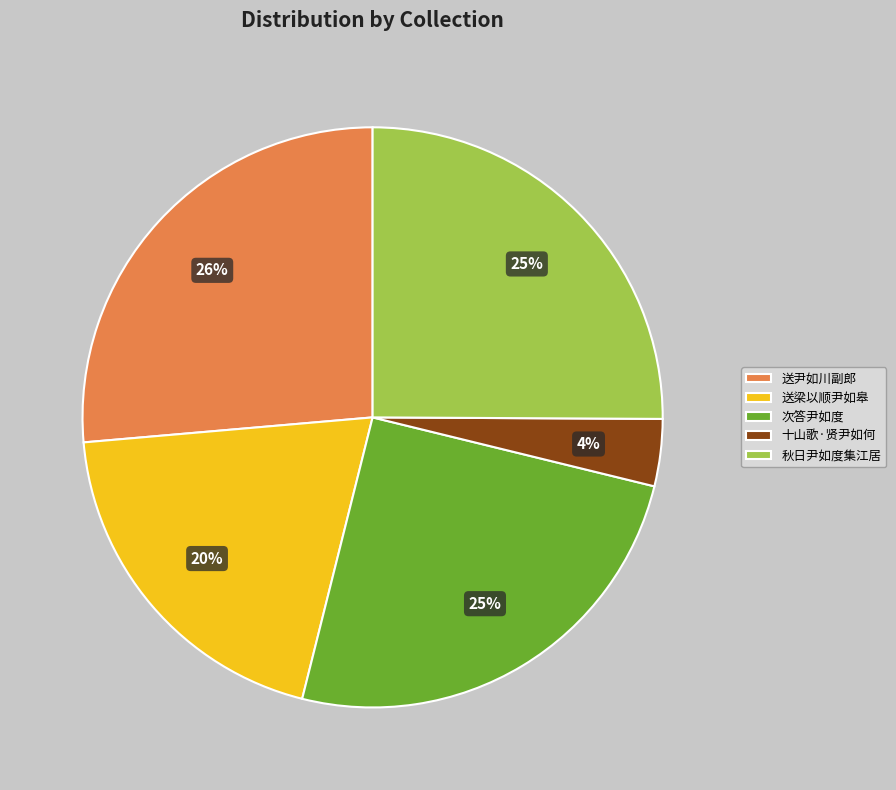

How many slices are in this pie chart?

5